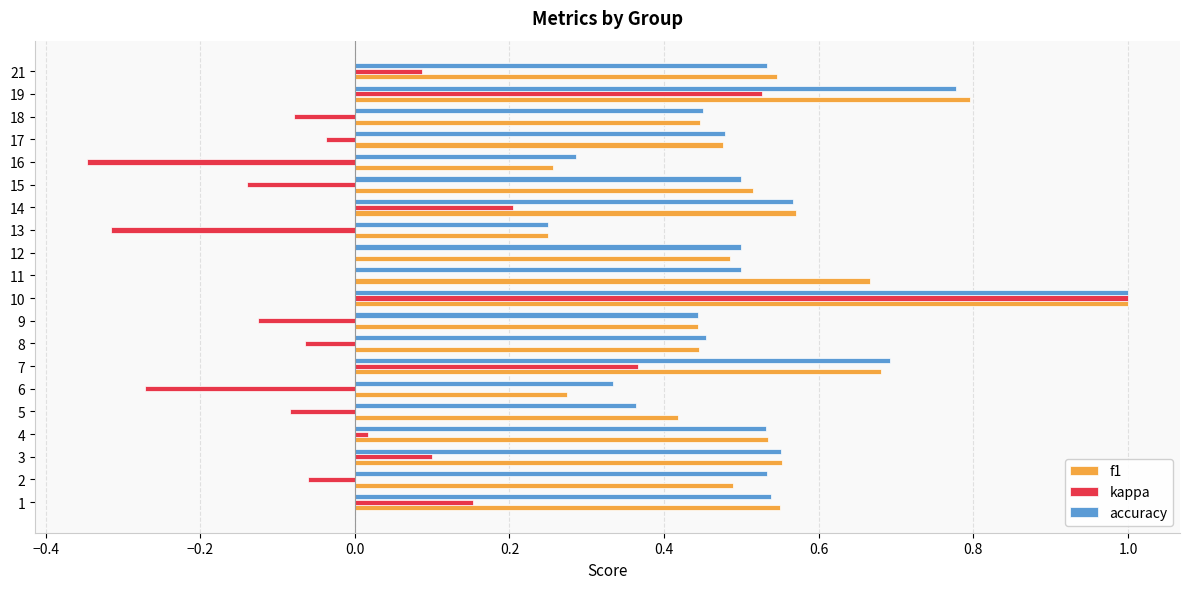

At which category is the sum across all series the highest?

10